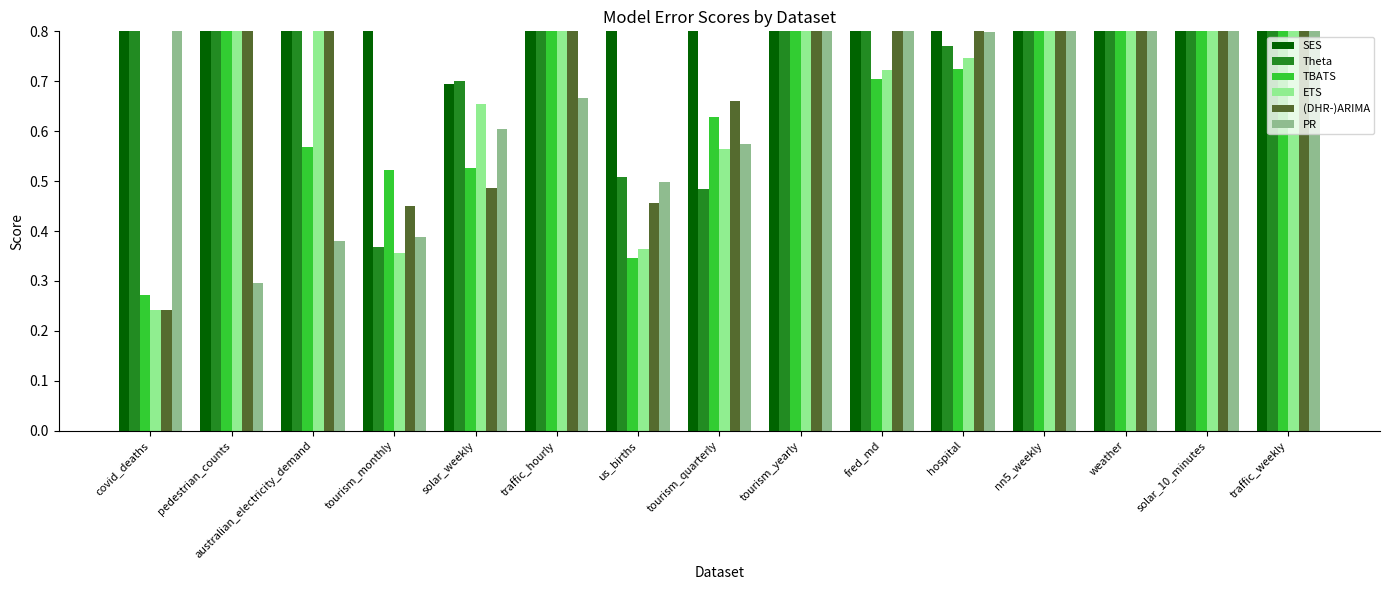

Is it true that TBATS equals 0.6 at nn5_weekly?

False